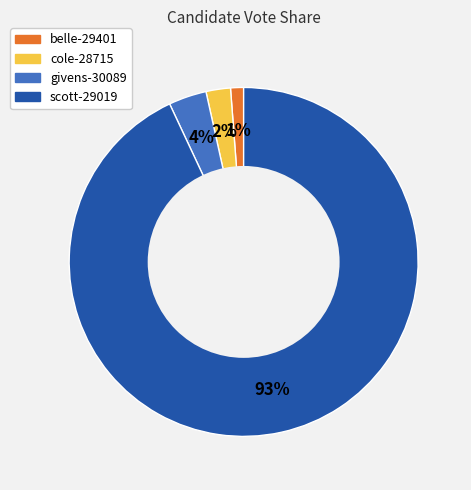

Which category accounts for the majority?

scott-29019